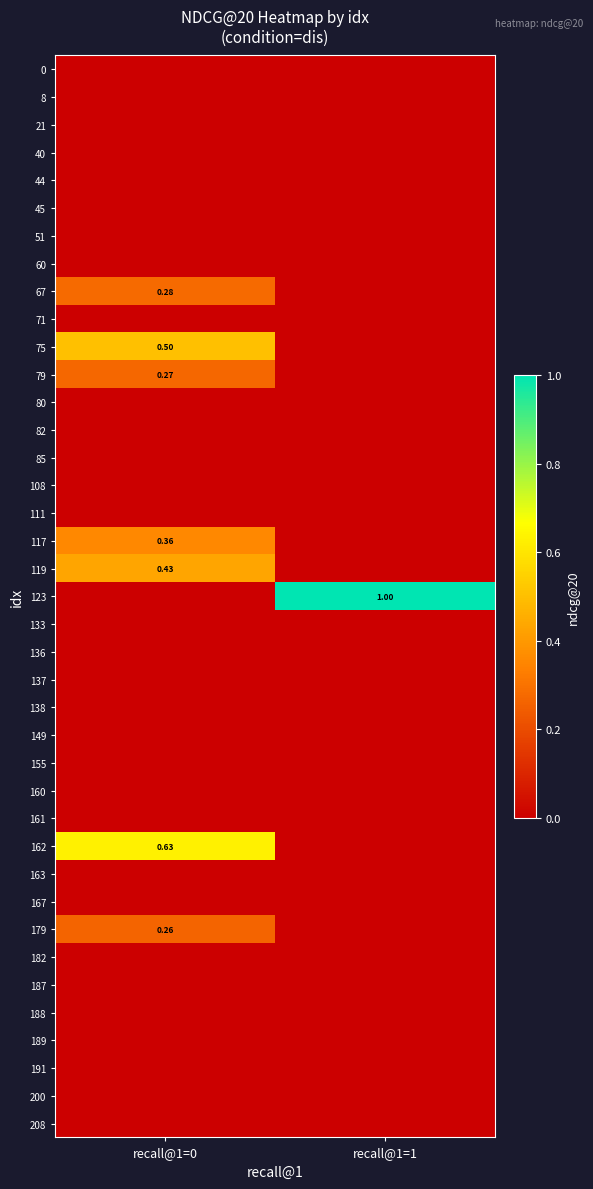

Is it true that 60 equals 0.0 at recall@1=0?

True